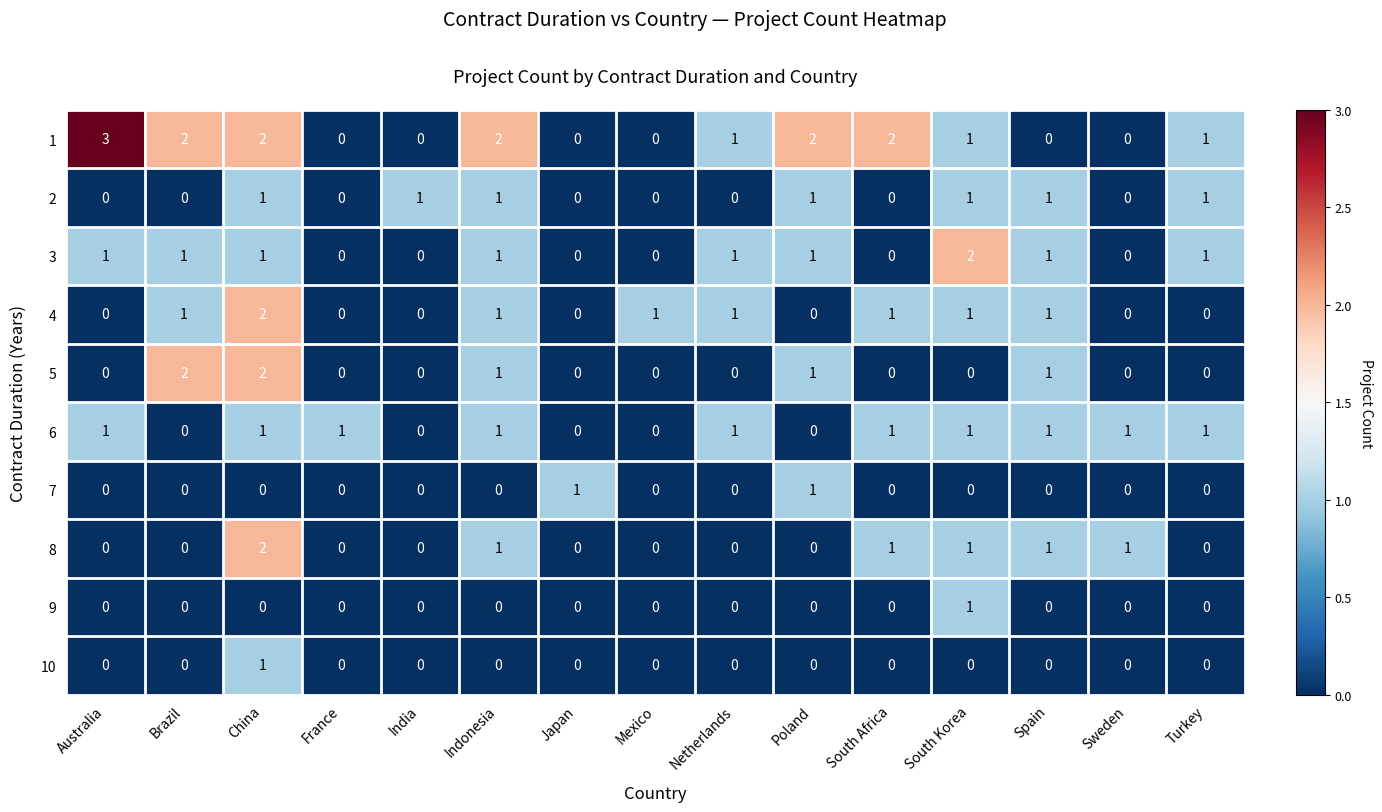

What is the difference between the highest and lowest values at Australia?

3